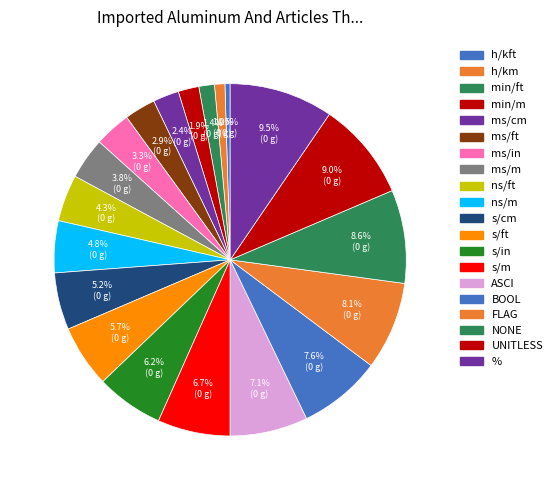

What percentage is the s/m slice, to the nearest percent?

7%